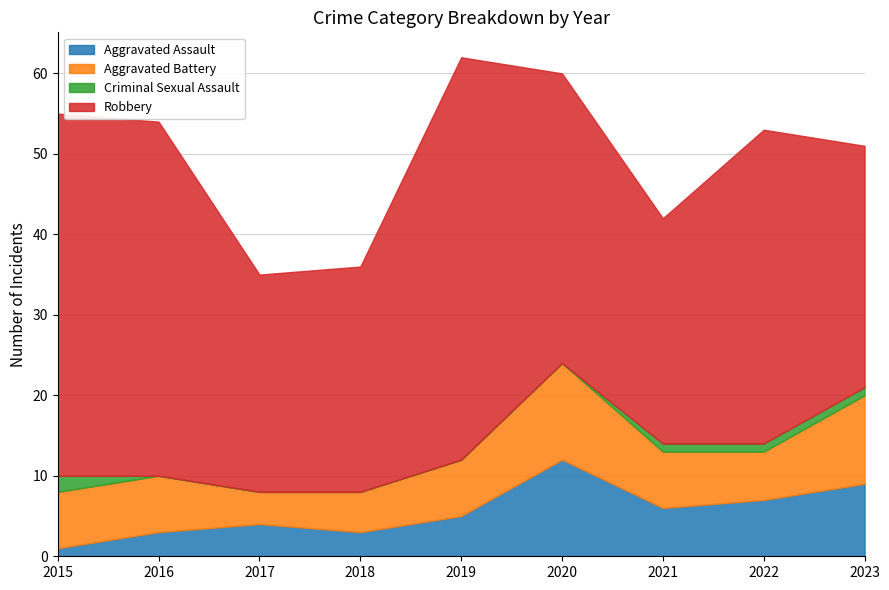

How many lines are shown in the chart?

4